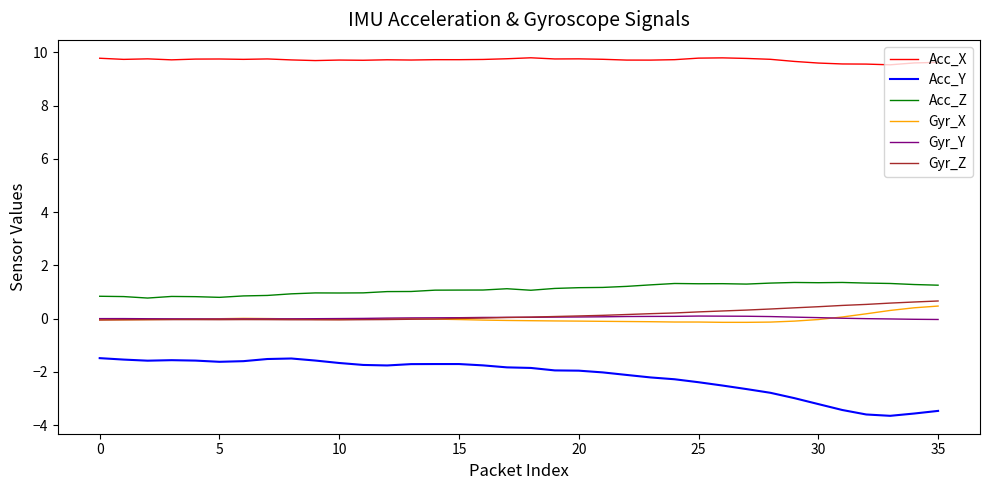

What is the minimum value shown in the chart?

-3.6